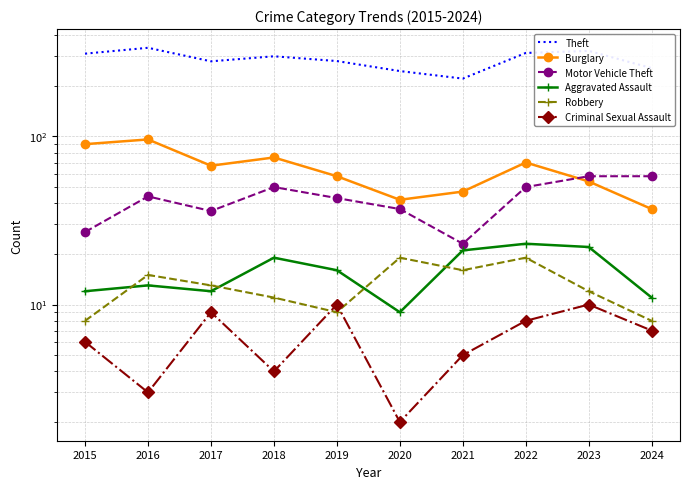

How many interior local peaks does the Theft series have?

3